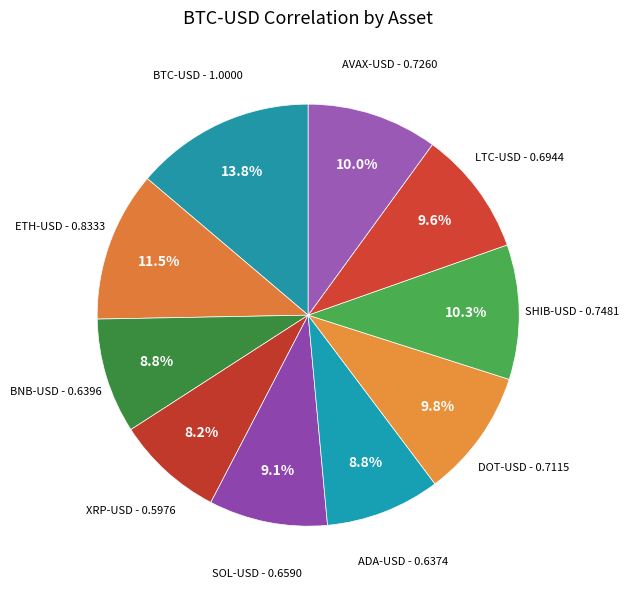

Rank the categories by value from lowest to highest.

XRP-USD, ADA-USD, BNB-USD, SOL-USD, LTC-USD, DOT-USD, AVAX-USD, SHIB-USD, ETH-USD, BTC-USD